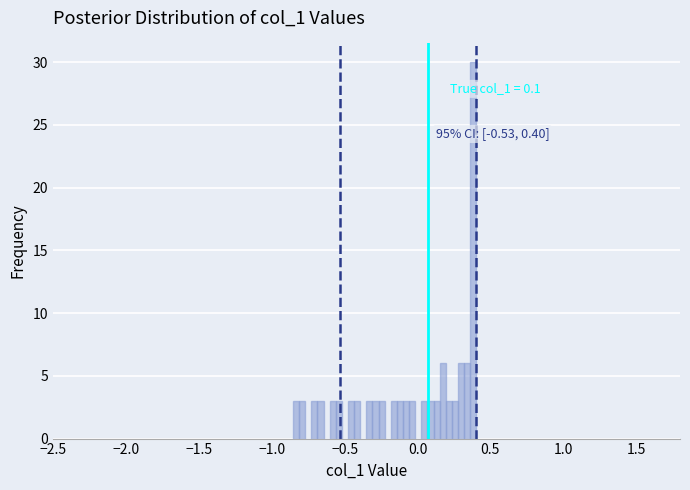

Around what value on the x-axis is the tallest bar? Give the approximate position of its centre, as read against the axis.

0.40